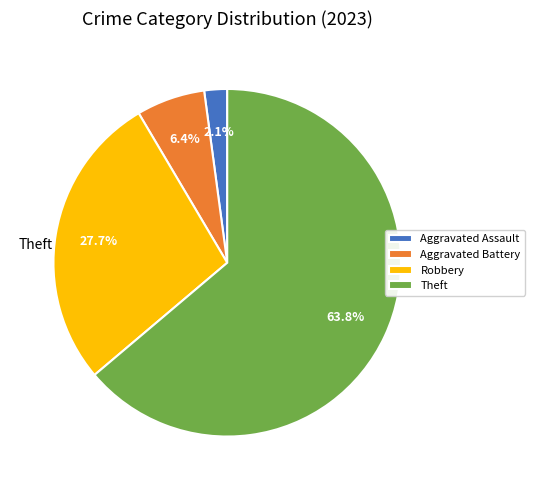

To the nearest percent, what is the difference between the largest and smallest slice percentages?

62%